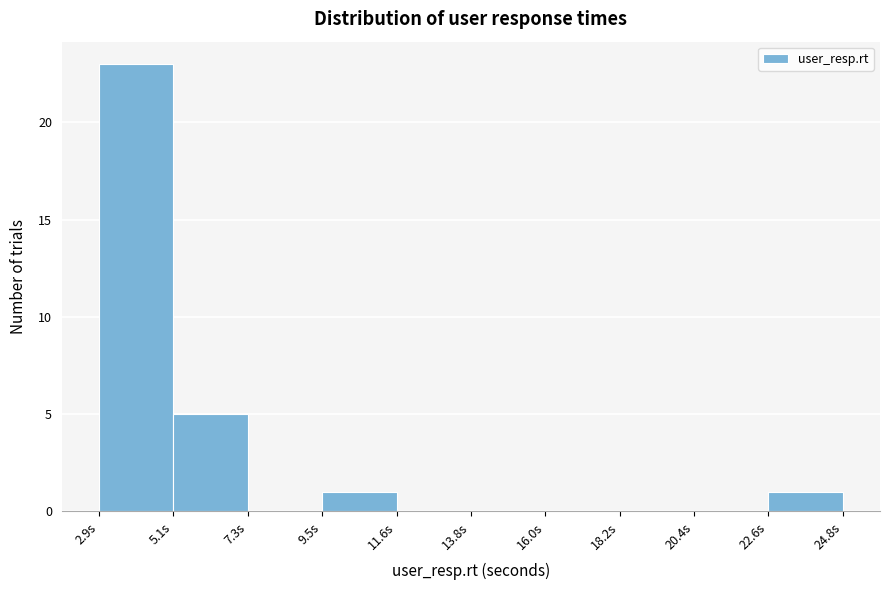

Over which range of the x-axis is the bar tallest?

3.0 to 5.0